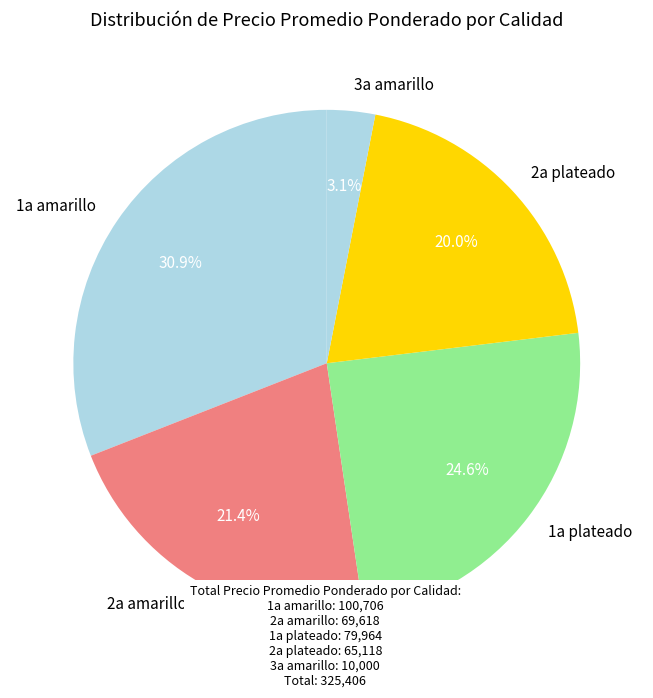

How much of the chart is everything except 1a plateado?

75.4%